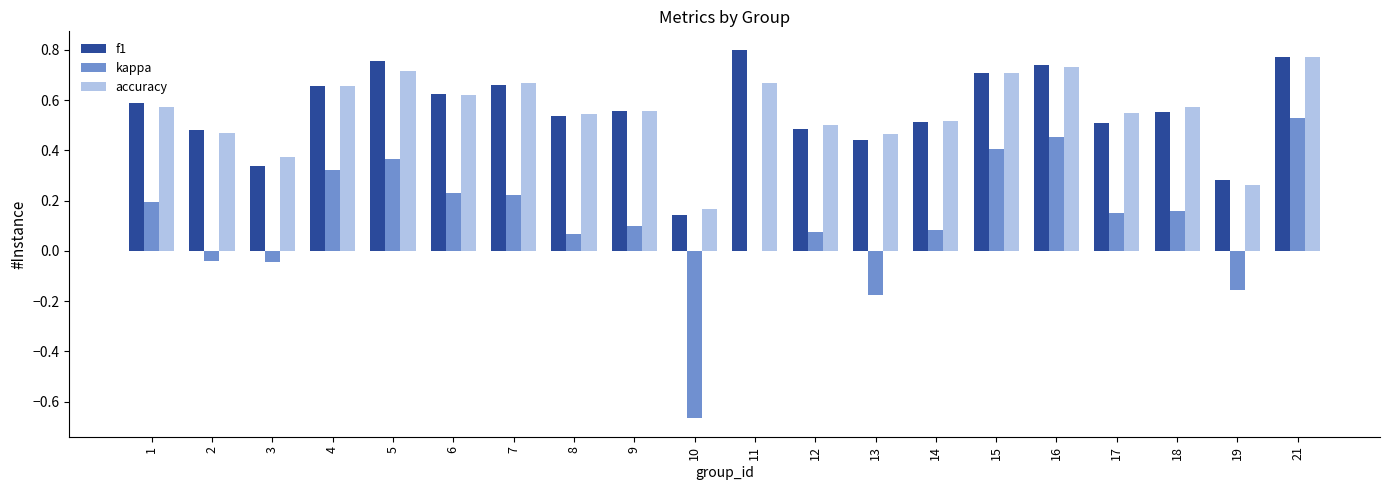

Between 7 and 21, which series saw the biggest shift?

kappa